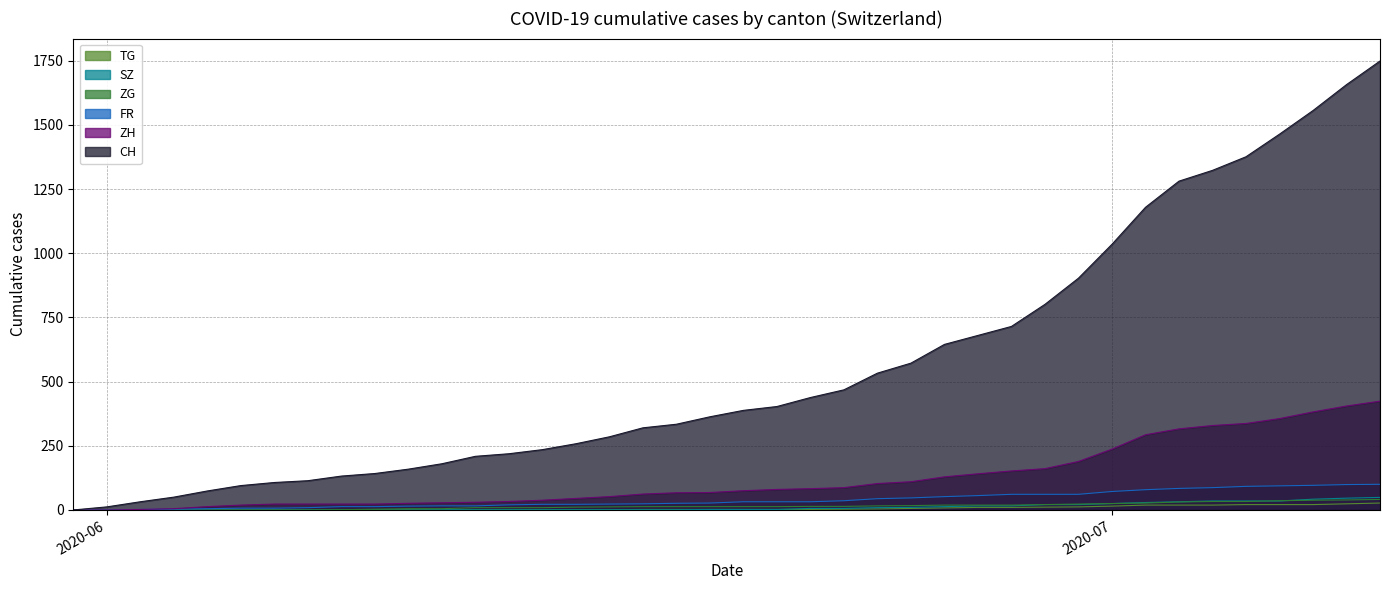

Which series has the widest spread of values?

CH